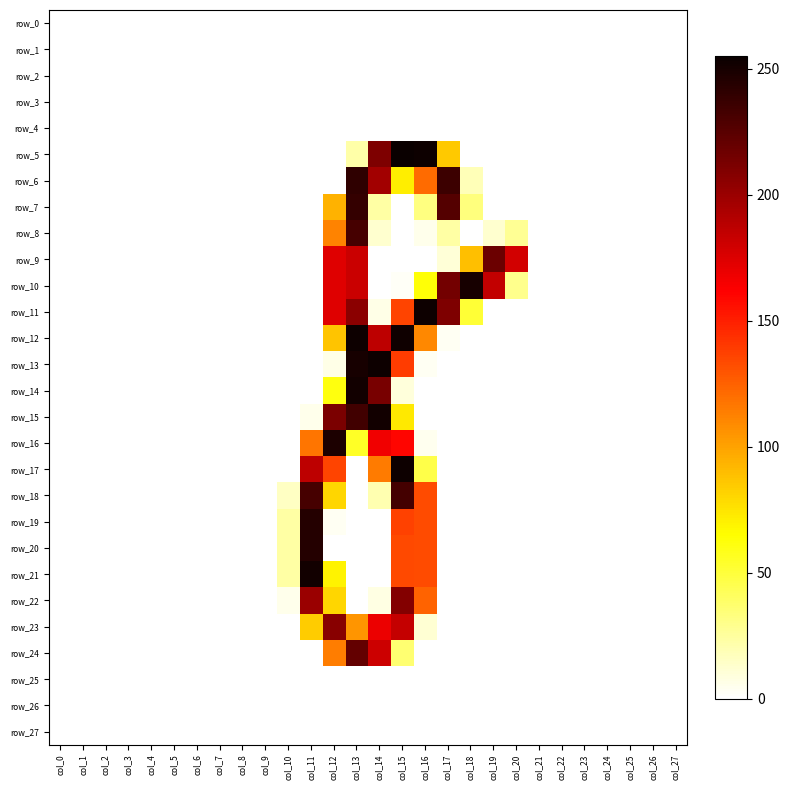

How many categories are shown in the chart?

28